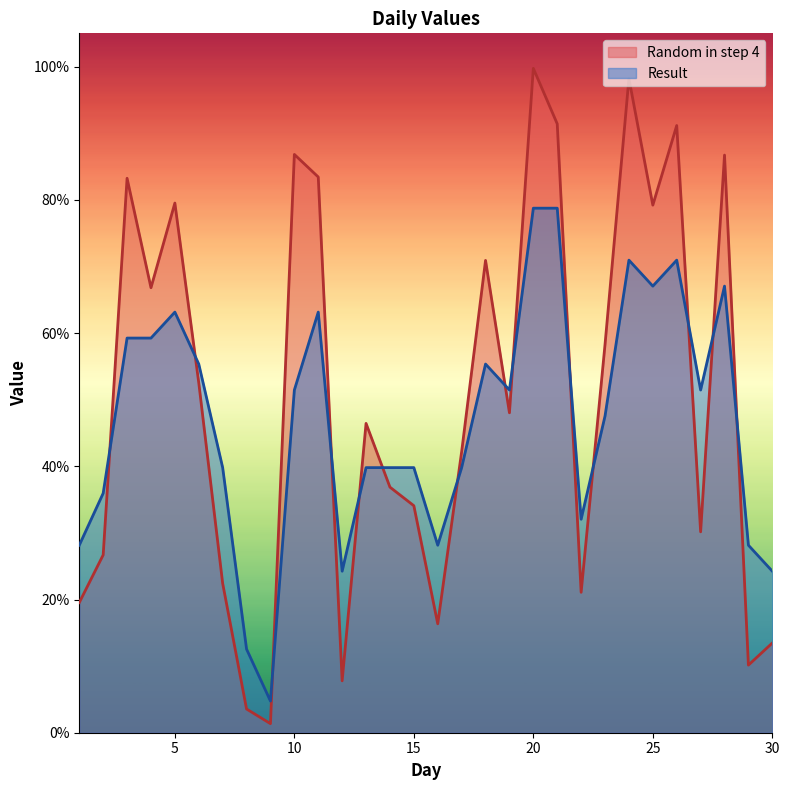

Reading right to left, list all the values displayed in this chart.

Random in step 4: 0.1	0.1	0.9	0.3	0.9	0.8	1.0	0.6	0.2	0.9	1.0	0.5	0.7	0.4	0.2	0.3	0.4	0.5	0.1	0.8	0.9	0.0	0.0	0.2	0.5	0.8	0.7	0.8	0.3	0.2
Result: 0.2	0.3	0.7	0.5	0.7	0.7	0.7	0.5	0.3	0.8	0.8	0.5	0.6	0.4	0.3	0.4	0.4	0.4	0.2	0.6	0.5	0.0	0.1	0.4	0.6	0.6	0.6	0.6	0.4	0.3